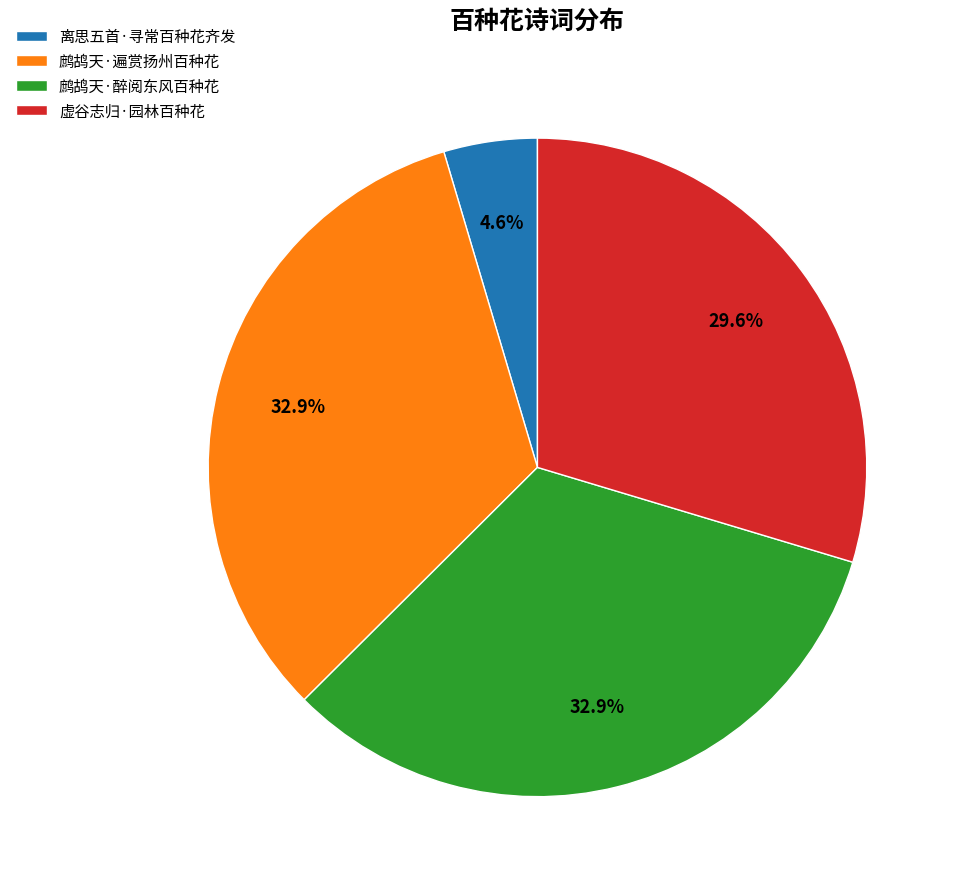

To the nearest percent, what is the difference between the 虚谷志归·园林百种花 and 鹧鸪天·醉阅东风百种花 slice percentages?

3%